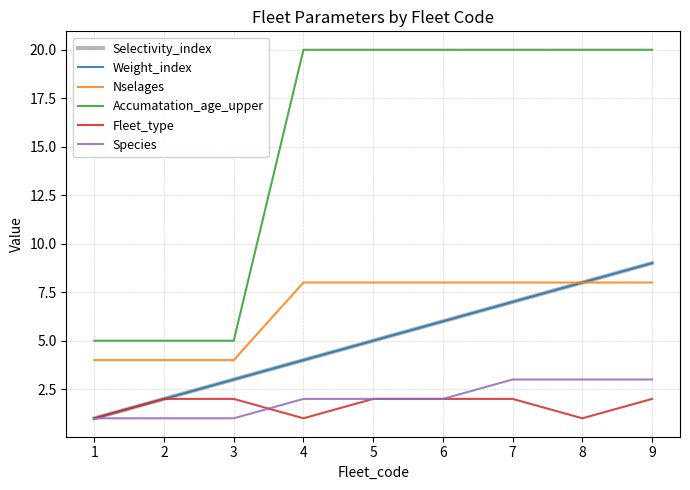

True or false: Weight_index and Accumatation_age_upper cross at least once.

False